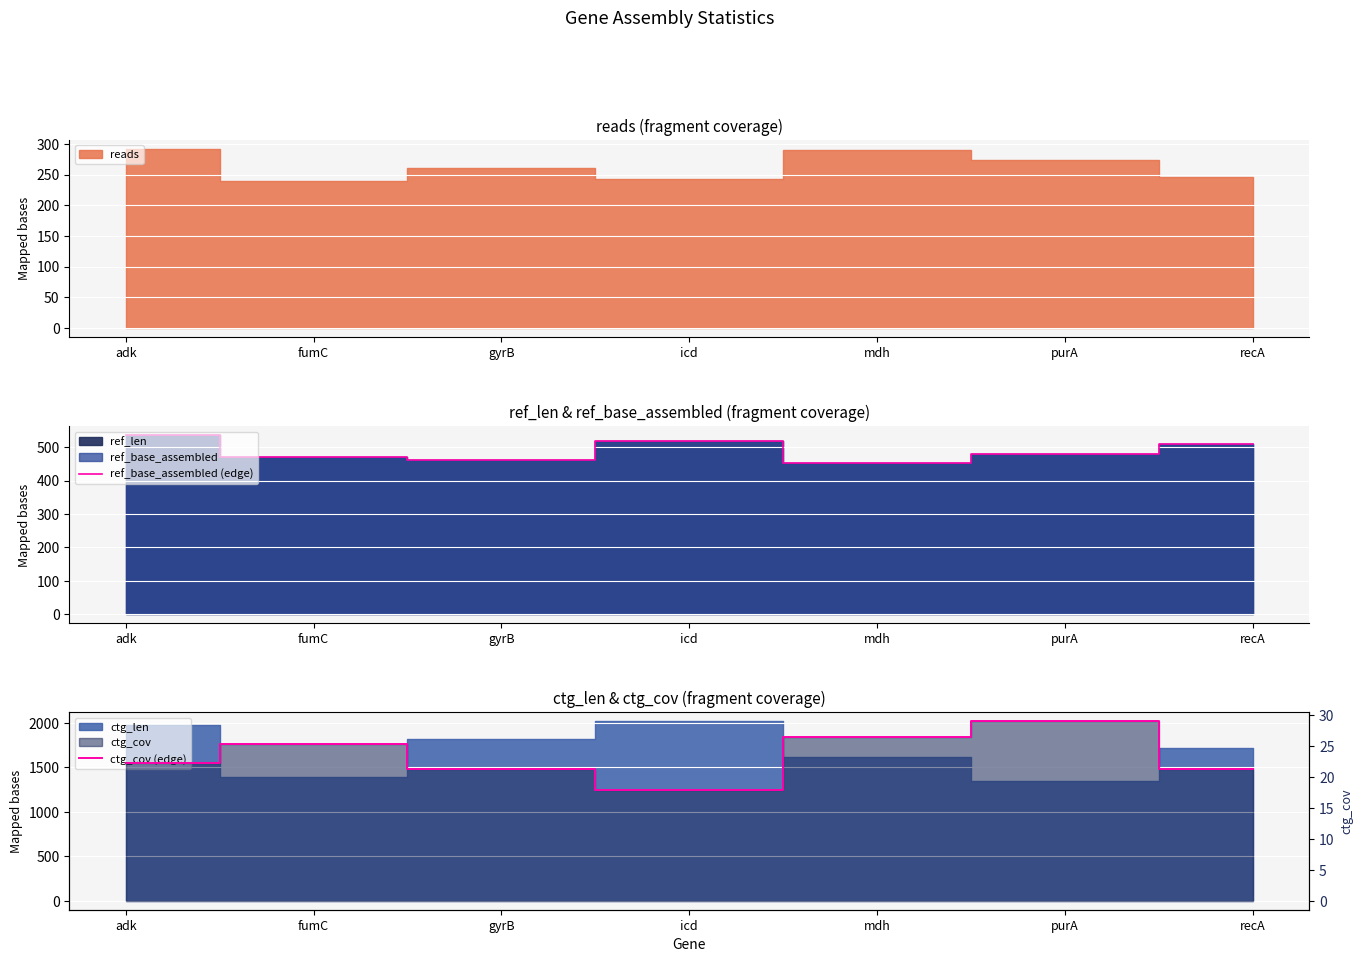

True or false: ref_base_assembled (edge) has a value of 699 at icd.

False